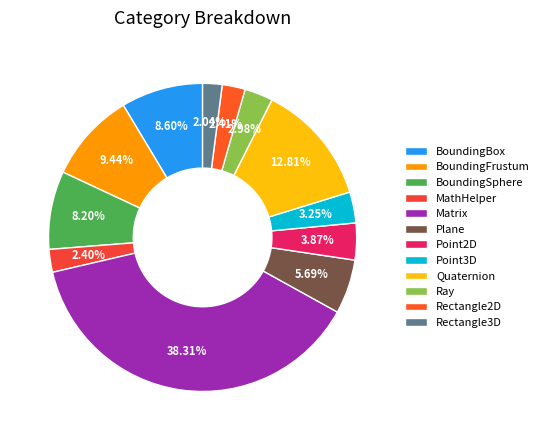

How many slices are in this pie chart?

12